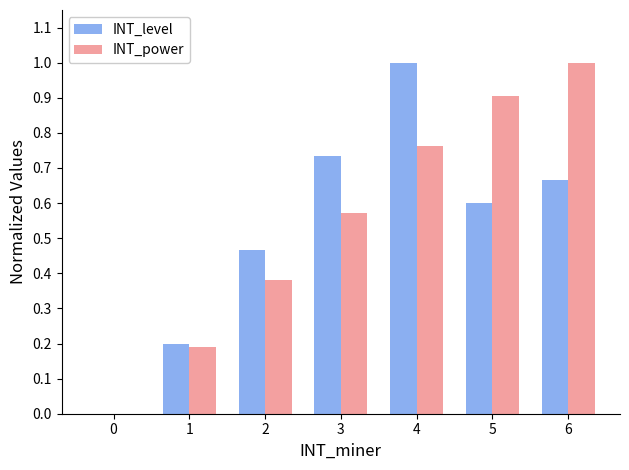

Which series changed the most between 2 and 6?

INT_power